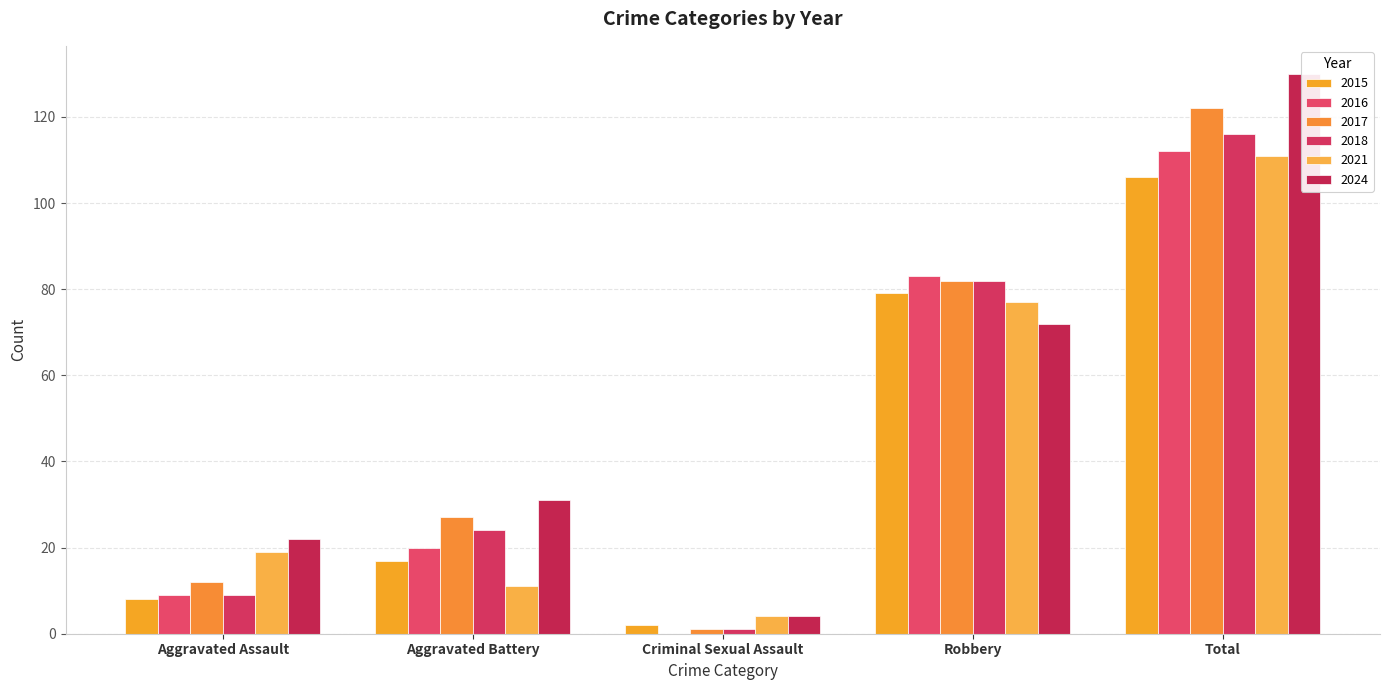

What is the value of the 2017 bar at the 5th from the left?

122